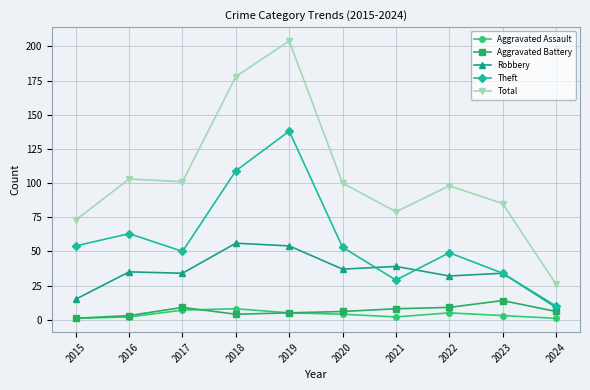

At which category is the sum across all series the highest?

2019